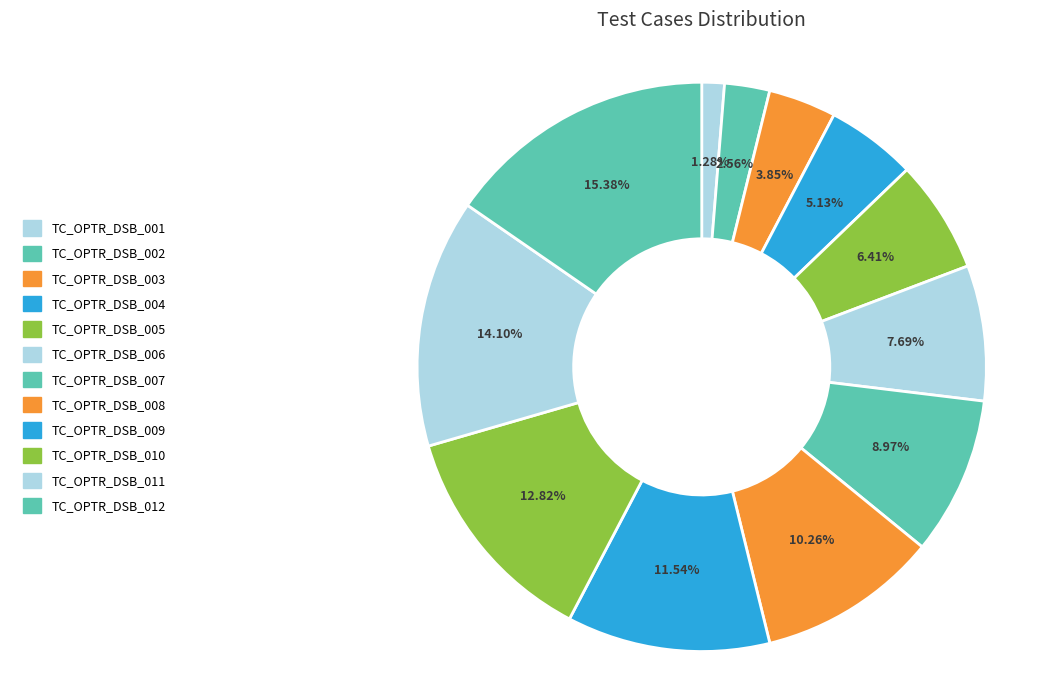

What percentage is the TC_OPTR_DSB_011 slice, to the nearest percent?

14%